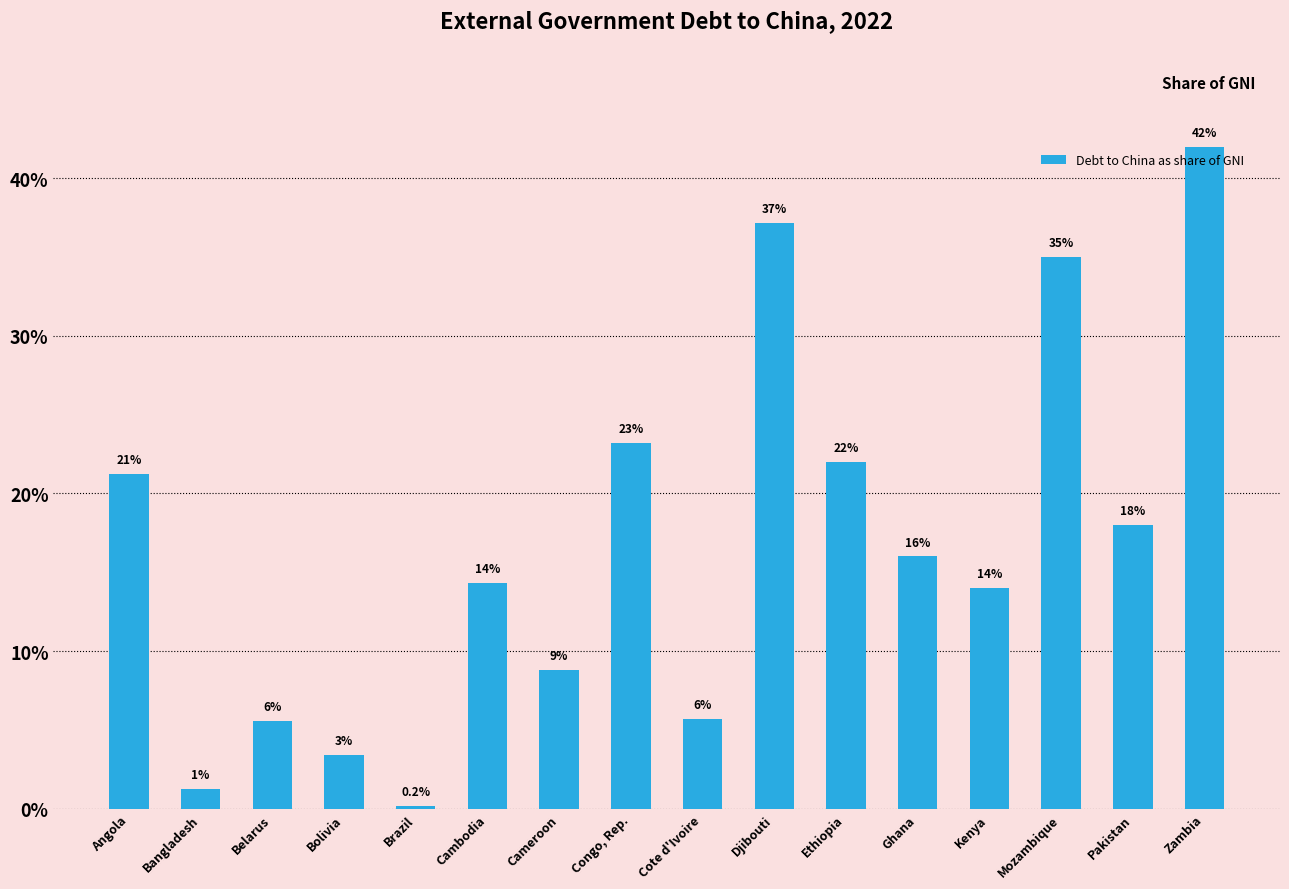

Are the bars horizontal?

No